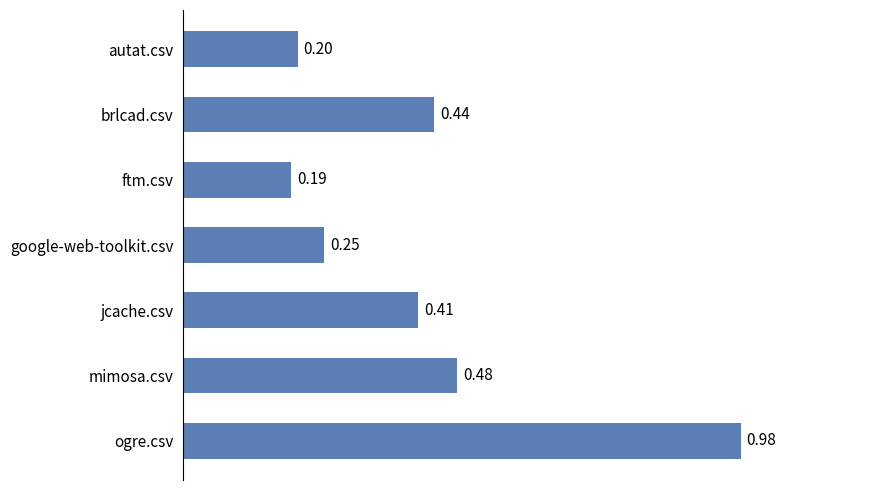

At which label is the value closest to 0?

ftm.csv